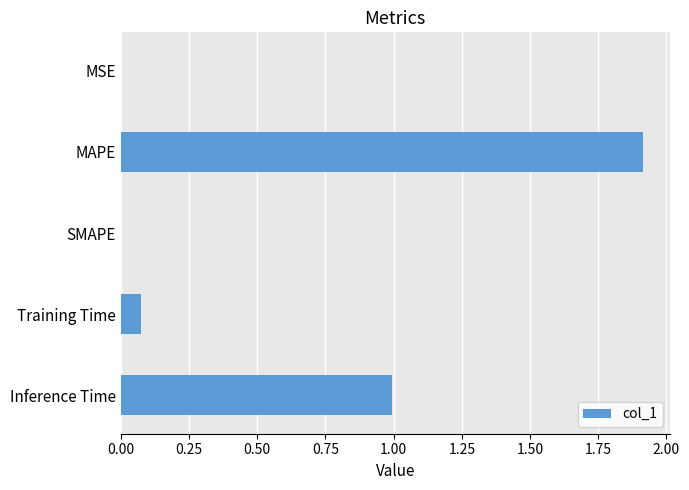

True or false: the data shows 0.7 at MAPE.

False